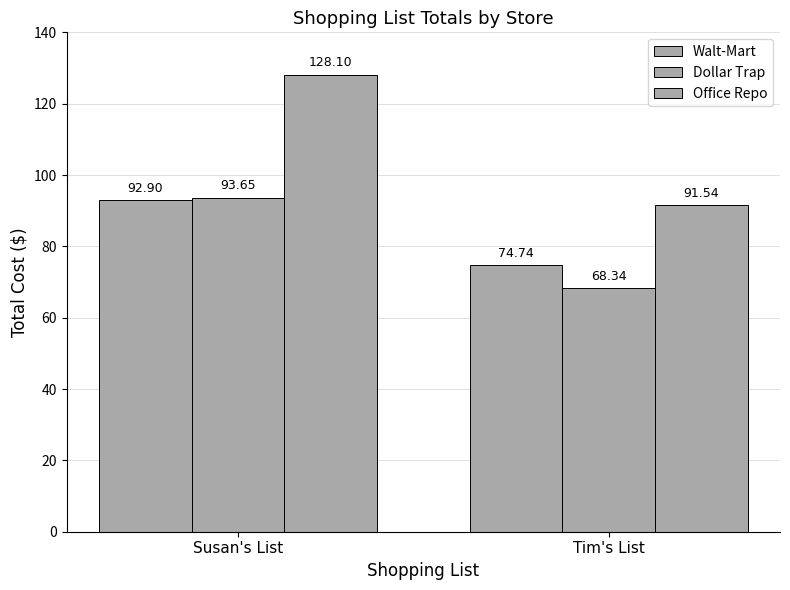

Which has a higher value, Susan's List or Tim's List?

Susan's List